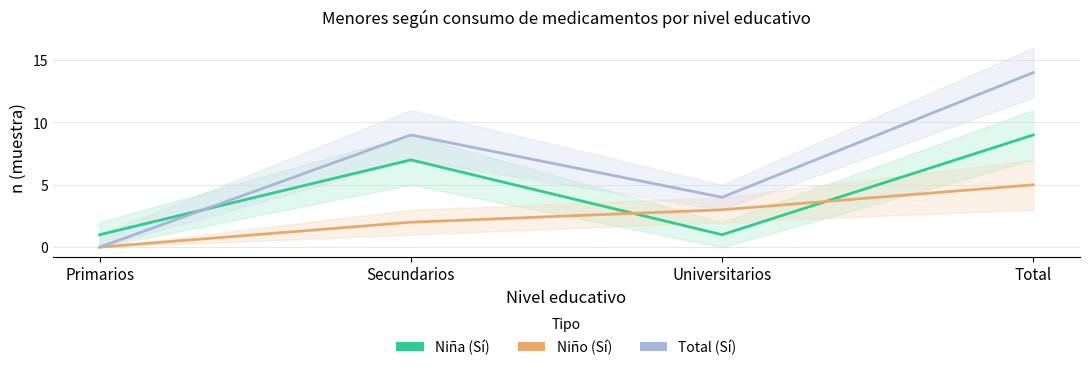

How many distinct data groups are displayed?

3